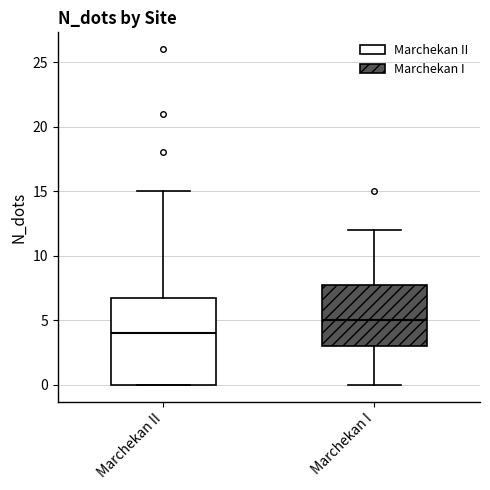

Which box is the tallest, from its lower edge to its upper edge?

Marchekan II